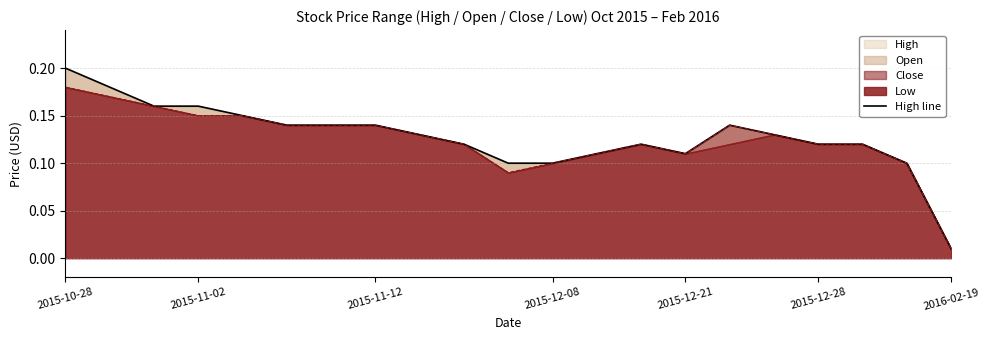

How many data points does each series have?

21